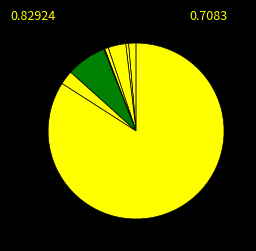

Does any single category account for the majority?

Yes